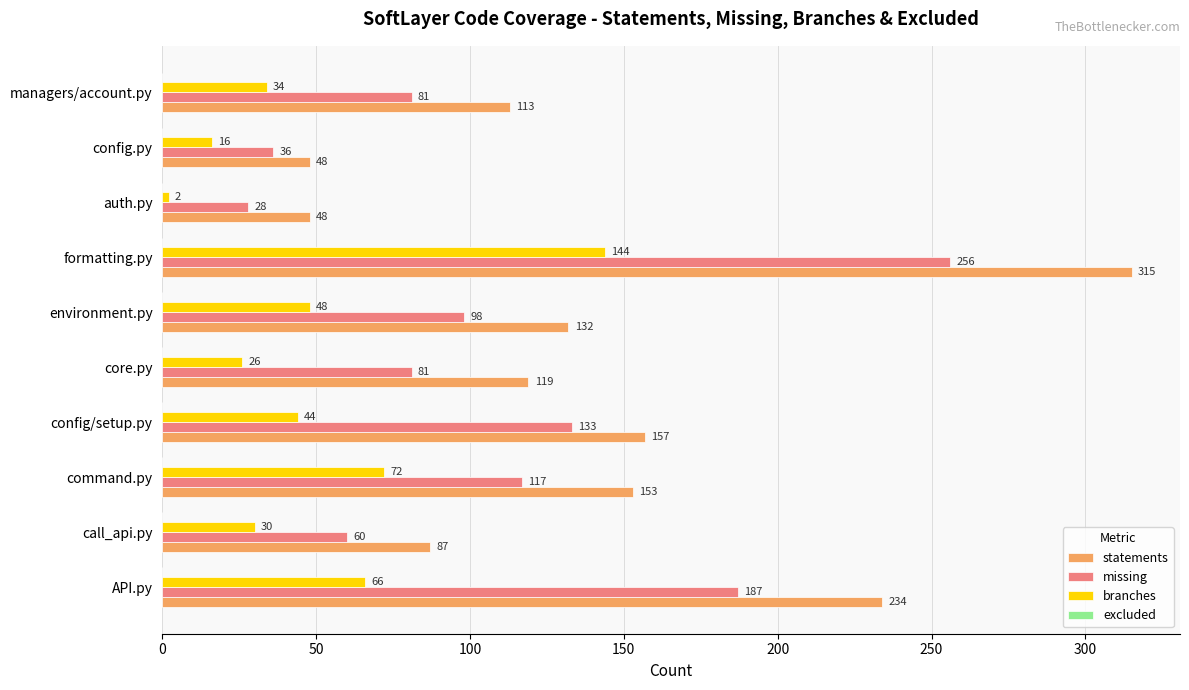

Rank the series by their average value, from highest to lowest.

statements, missing, branches